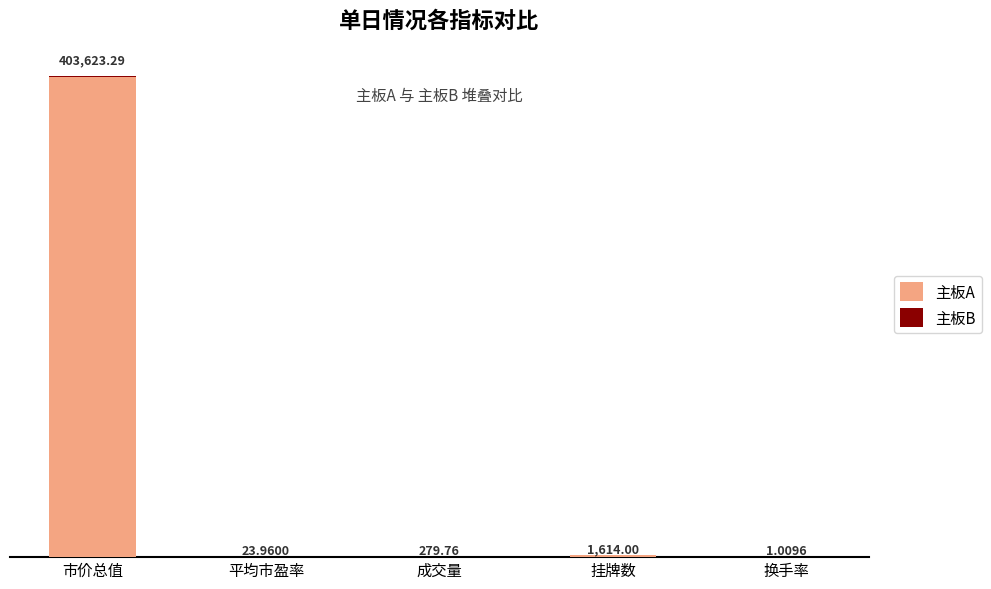

Is it true that 主板B equals 0.2 at 成交量?

True